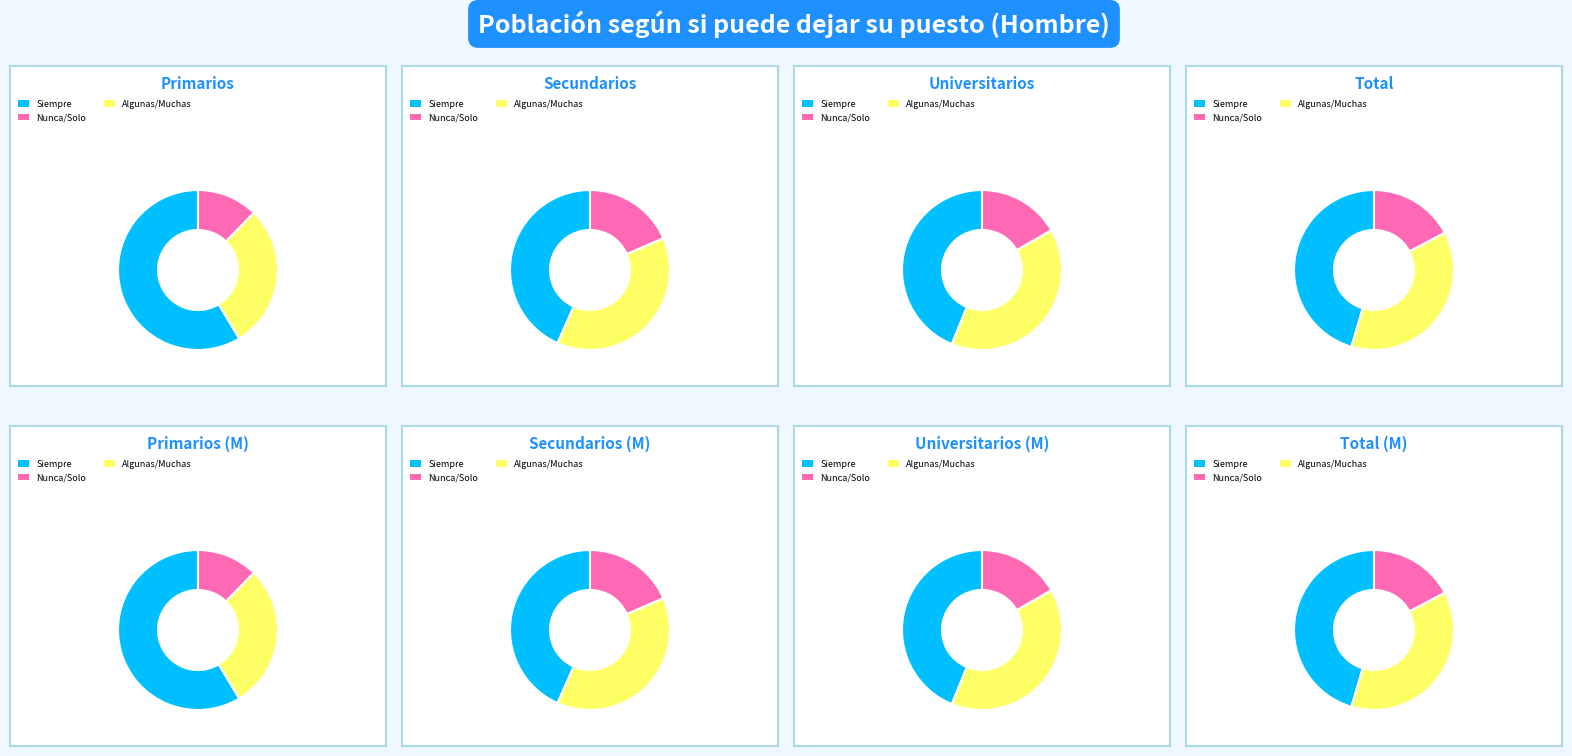

Is Siempre the majority of the pie?

Yes